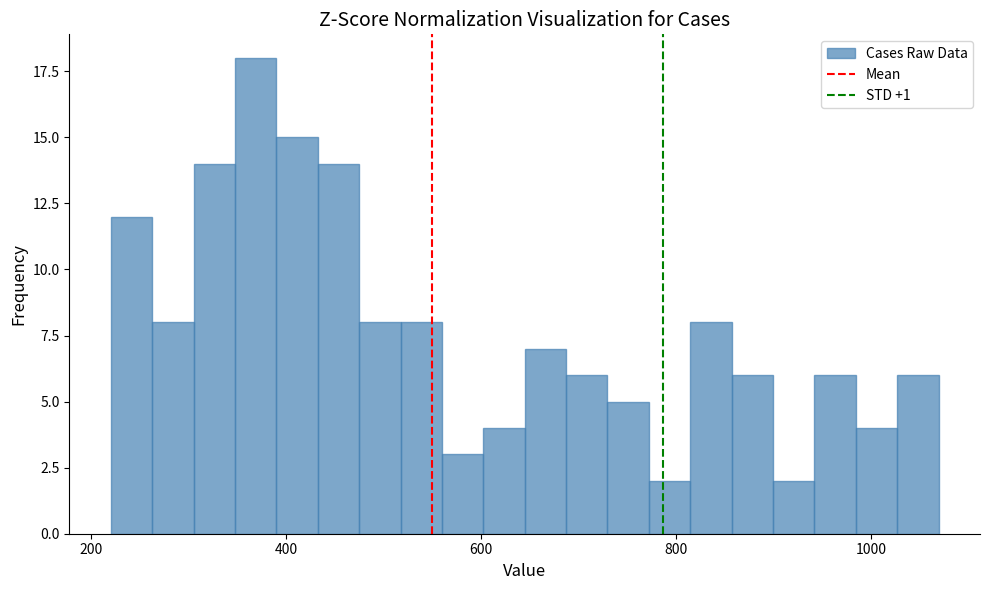

Read against the x-axis, roughly where is the centre of the tallest bar?

360